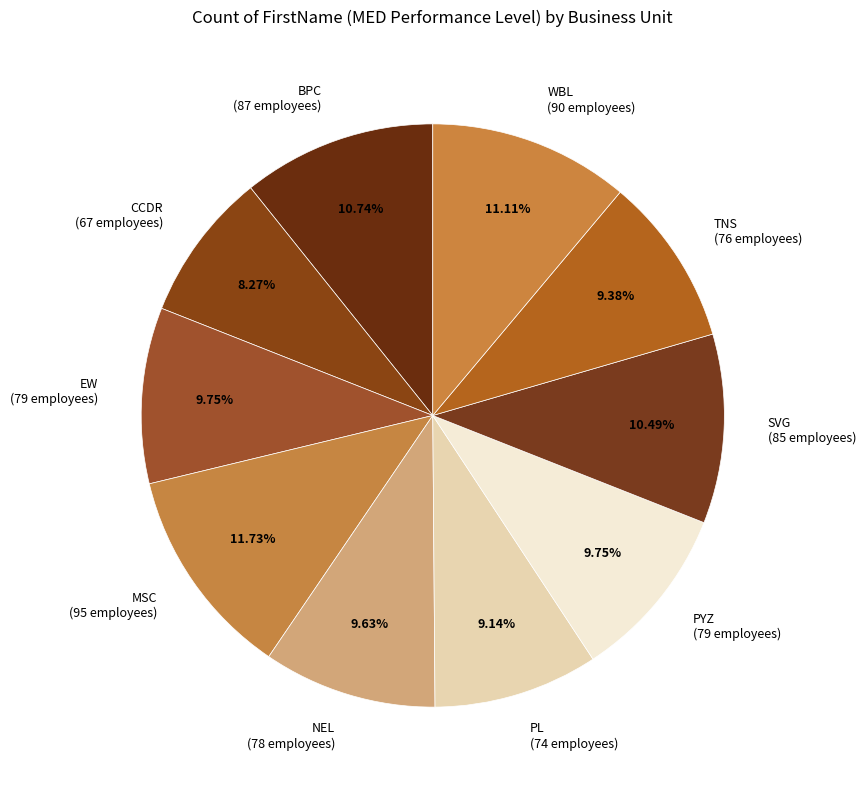

Is NEL the majority of the pie?

No